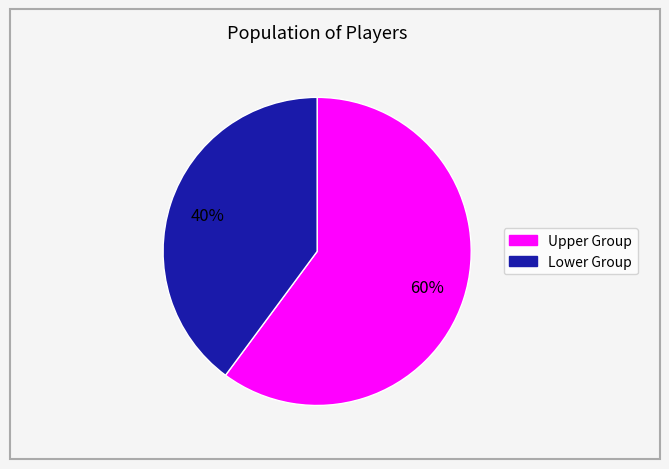

To the nearest percent, what is the average slice percentage?

50%